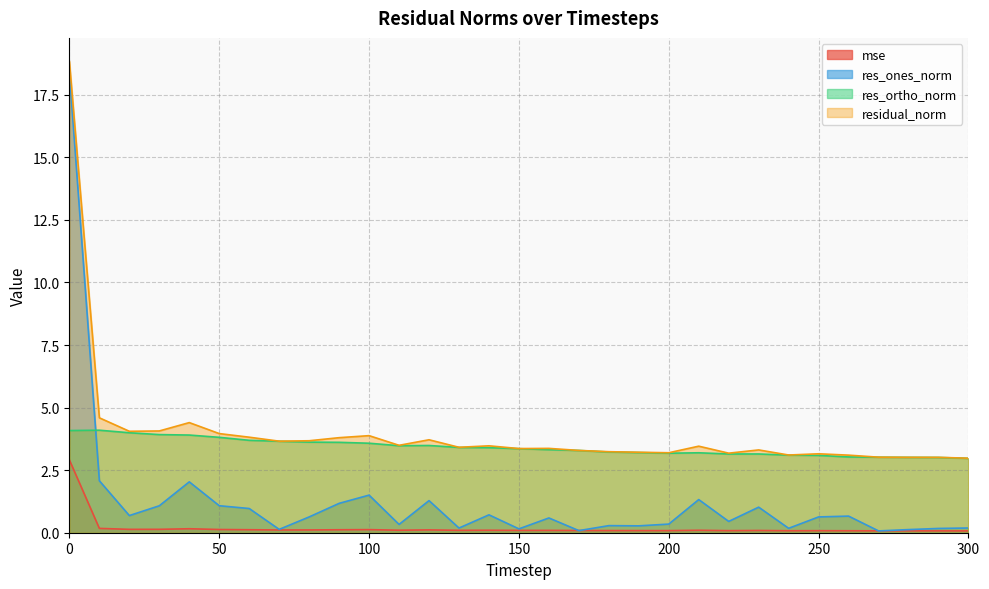

What value does the residual_norm series have at 240?

3.1